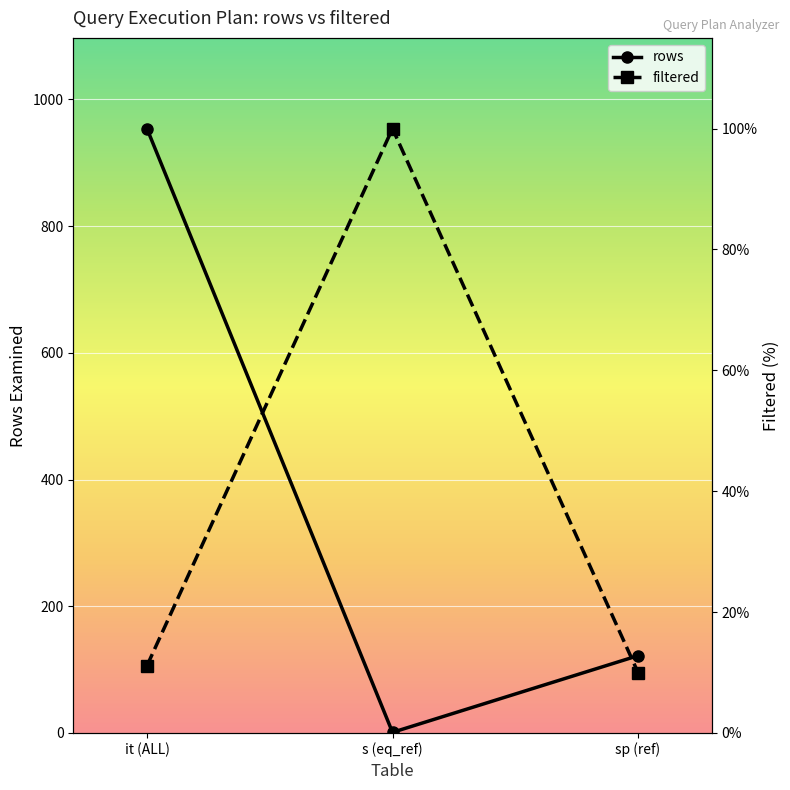

What is the difference between the maximum and minimum values in the rows series?

953